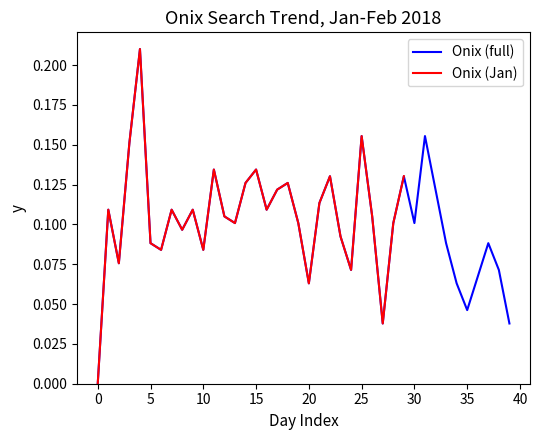

The value at 2018/01/20 is 0.1. True or false?

True